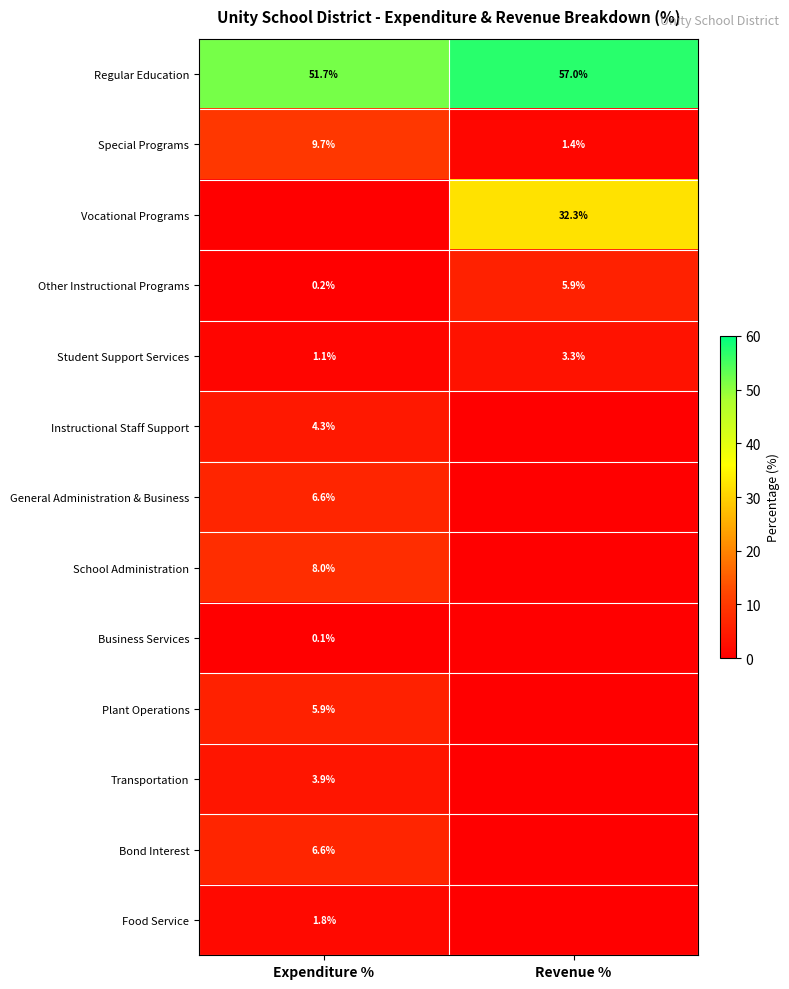

Is it true that Transportation equals 3.9 at Expenditure %?

True